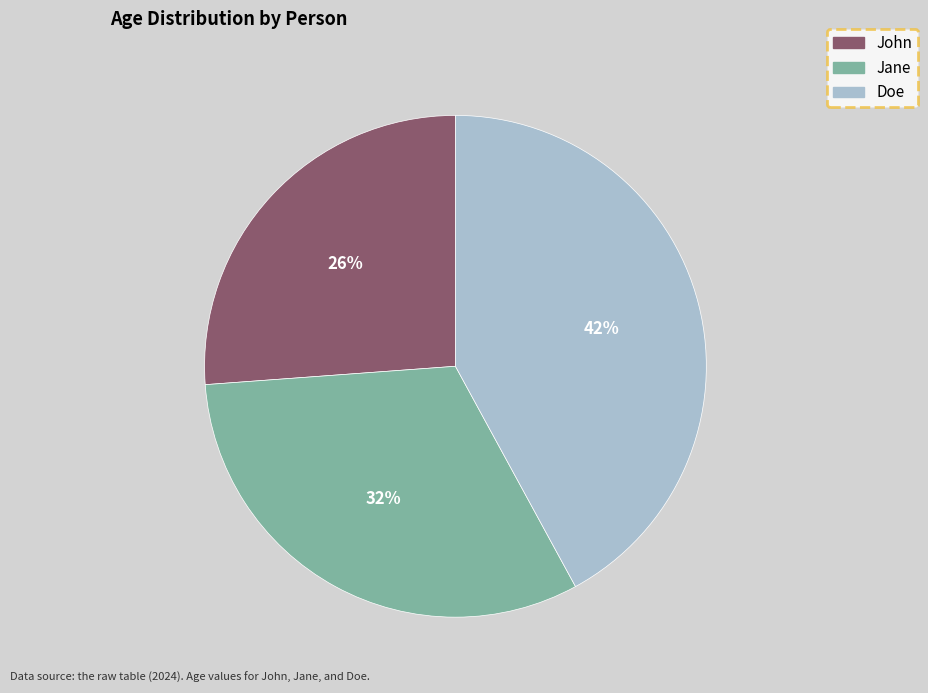

What is the largest slice in the pie chart?

Doe